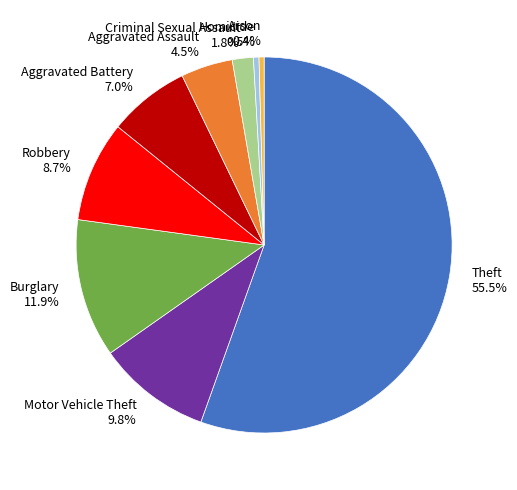

Between Aggravated Battery 7.0% and Aggravated Assault 4.5%, which is larger?

Aggravated Battery 7.0%